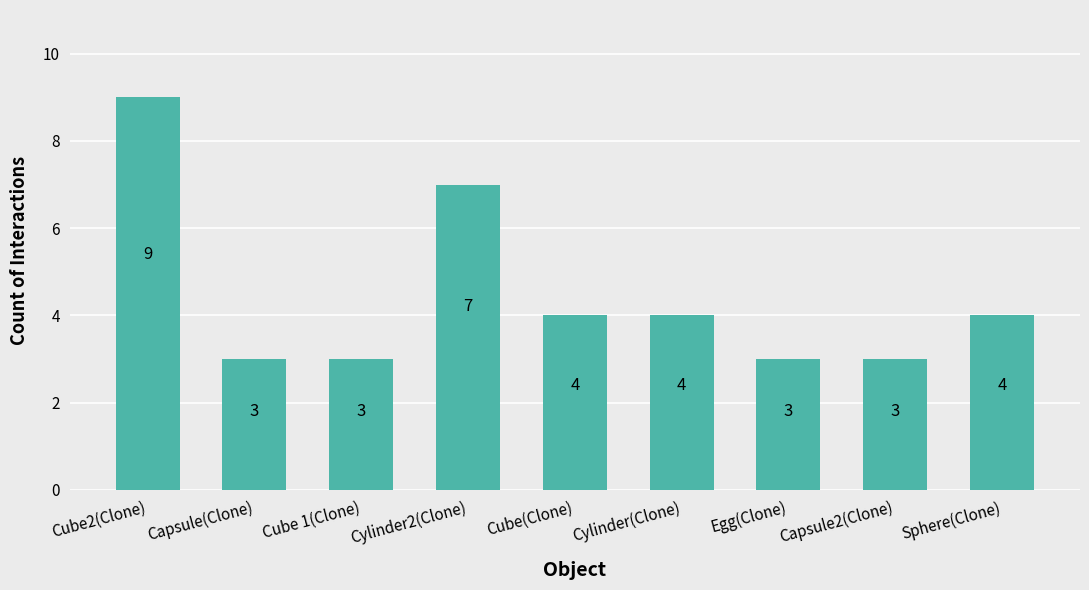

Read the value at Capsule(Clone).

3